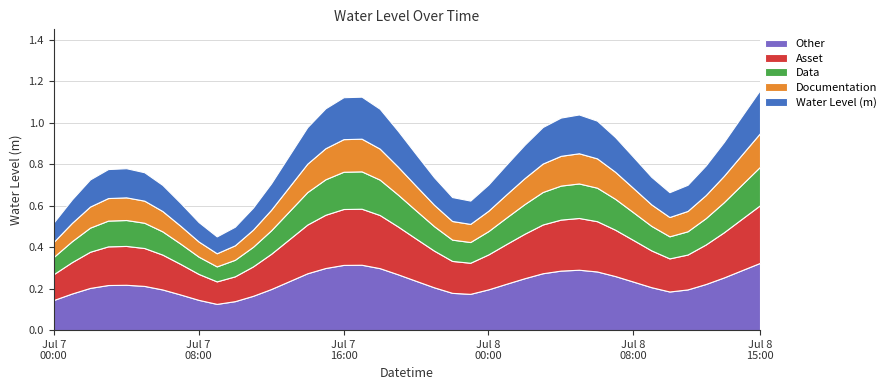

What value does the data have at 01:00?

0.6